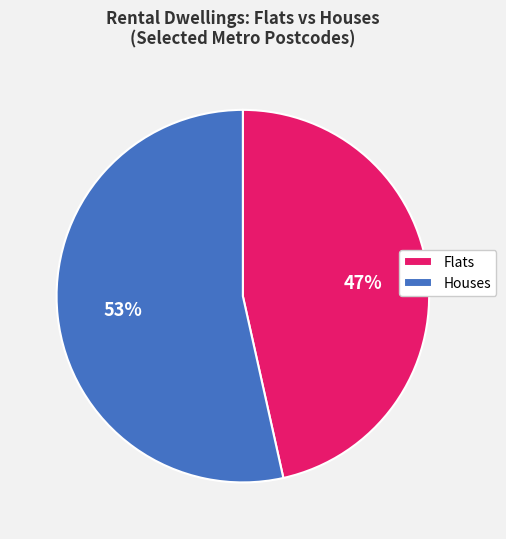

How many segments does this pie chart have?

2